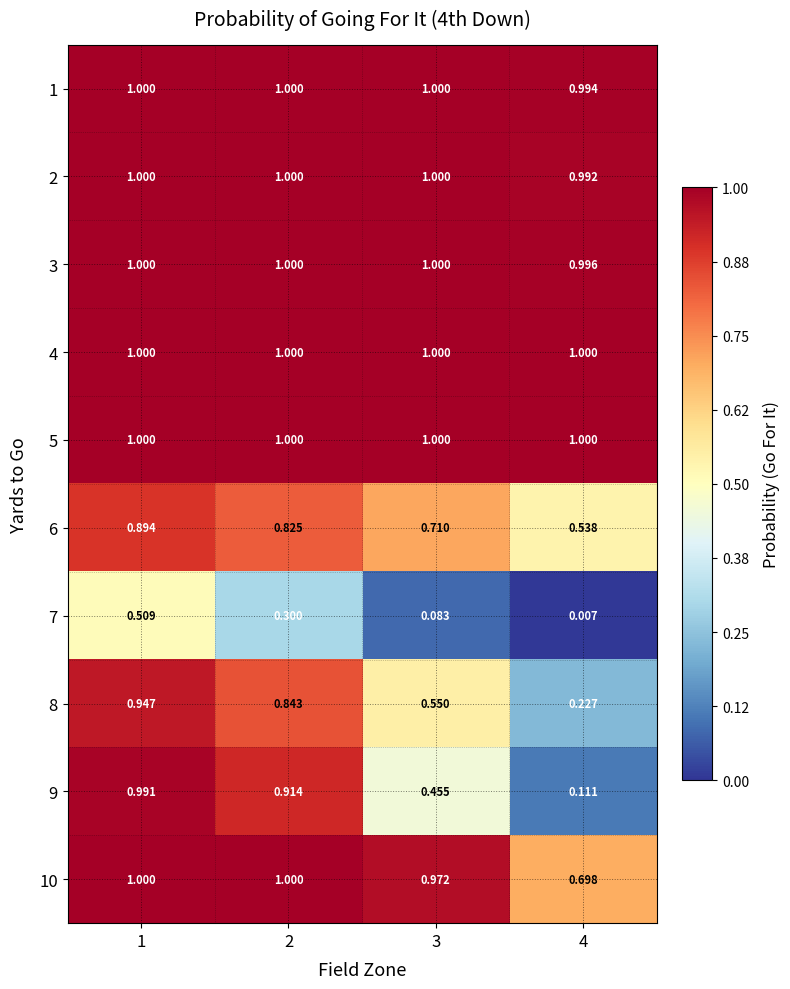

Between 2 and 3, which series saw the biggest shift?

9